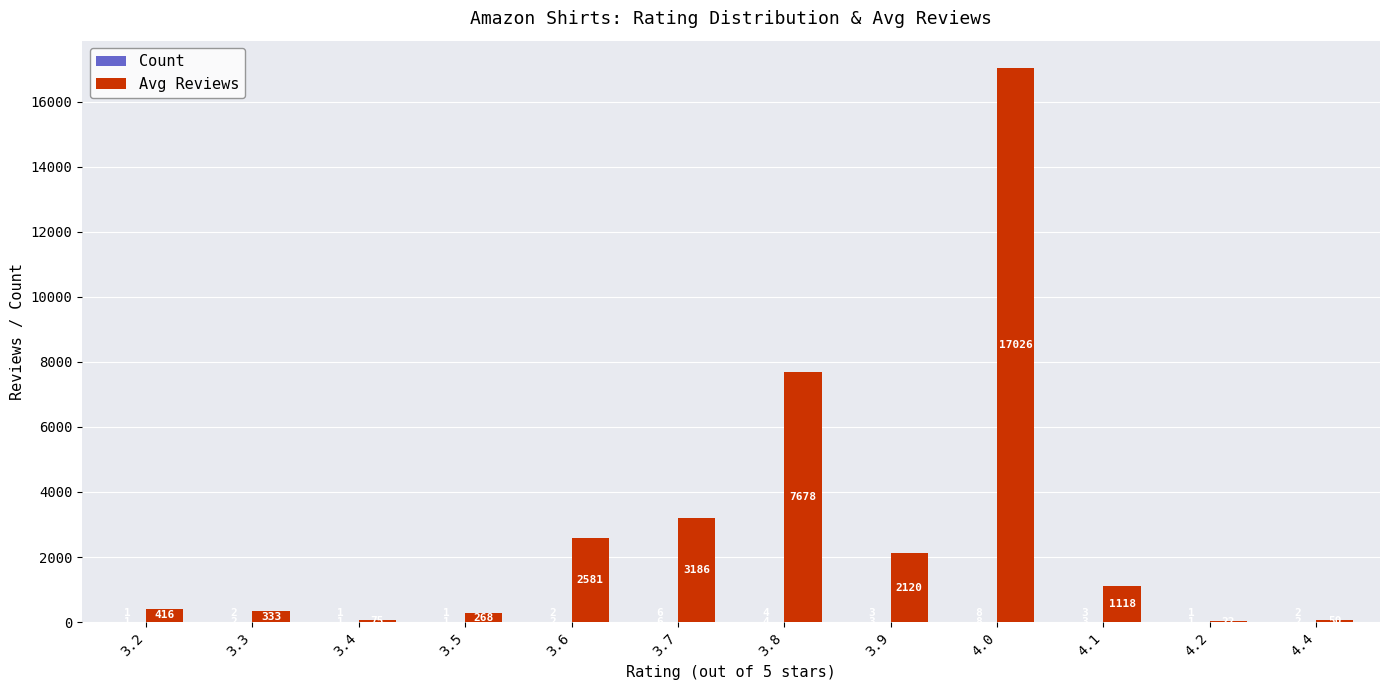

What value does the Avg Reviews series have at 3.4?

75